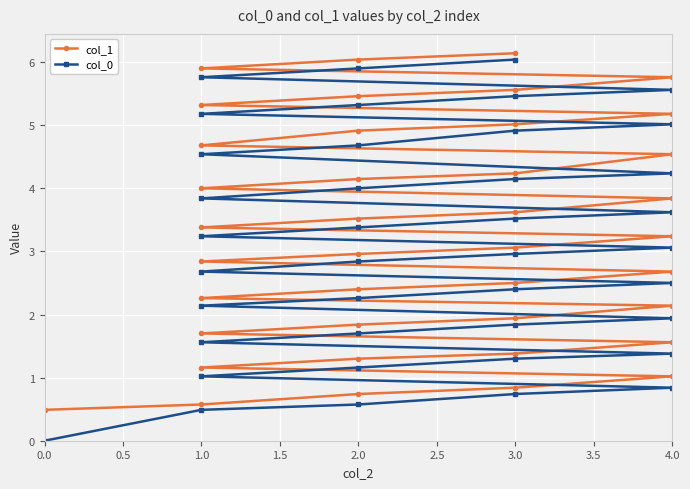

Reading left to right, transcribe all the data shown in this chart.

col_1: 0.5	0.6	0.7	0.8	1.0	1.2	1.3	1.4	1.6	1.7	1.8	1.9	2.1	2.3	2.4	2.5	2.7	2.8	3.0	3.1	3.2	3.4	3.5	3.6	3.8	4.0	4.1	4.2	4.5	4.7	4.9	5.0	5.2	5.3	5.5	5.6	5.8	5.9	6.0	6.1
col_0: 0.0	0.5	0.6	0.7	0.8	1.0	1.2	1.3	1.4	1.6	1.7	1.8	1.9	2.1	2.3	2.4	2.5	2.7	2.8	3.0	3.1	3.2	3.4	3.5	3.6	3.8	4.0	4.1	4.2	4.5	4.7	4.9	5.0	5.2	5.3	5.5	5.6	5.8	5.9	6.0